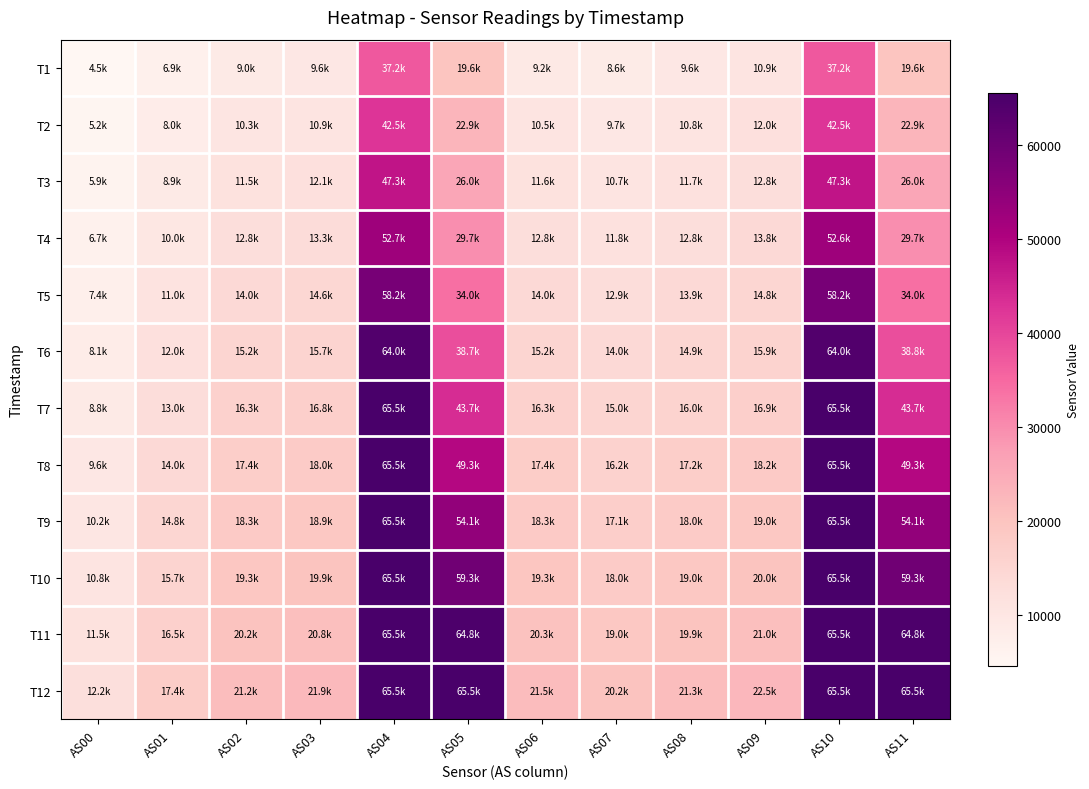

Between AS02 and AS03, which series saw the biggest shift?

T12